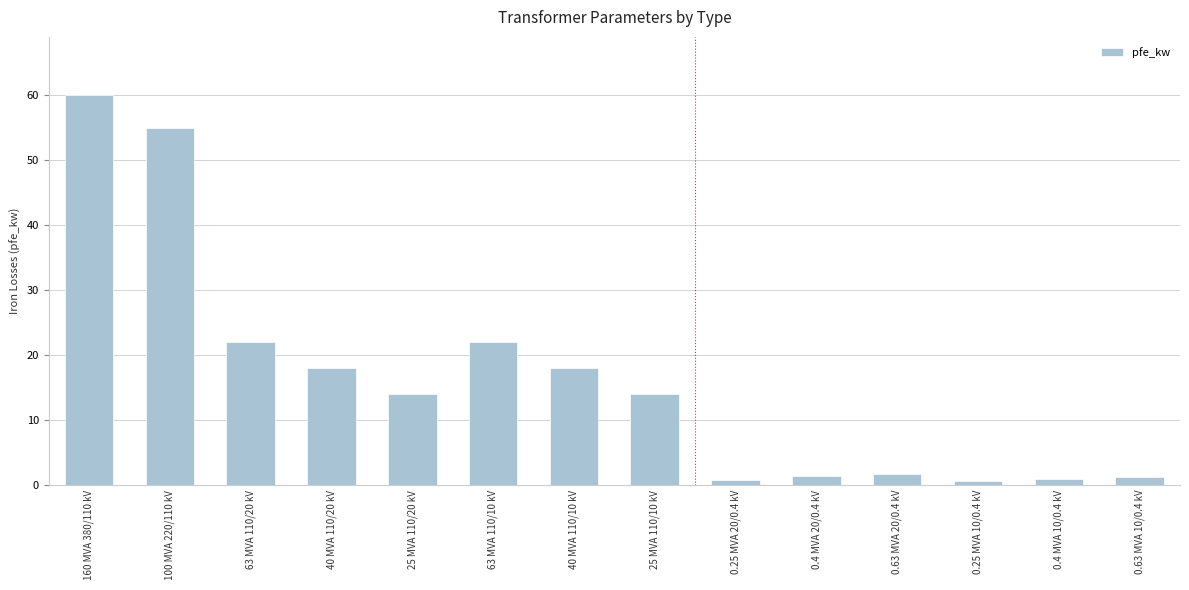

Are the bars grouped side by side (vs. stacked)?

No